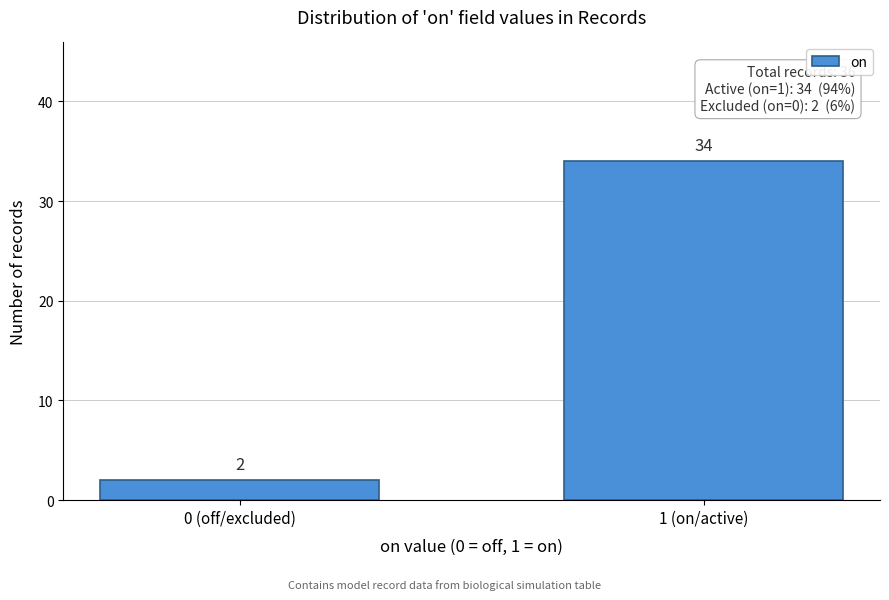

Reading left to right, what are all the values shown in this chart?

2	34